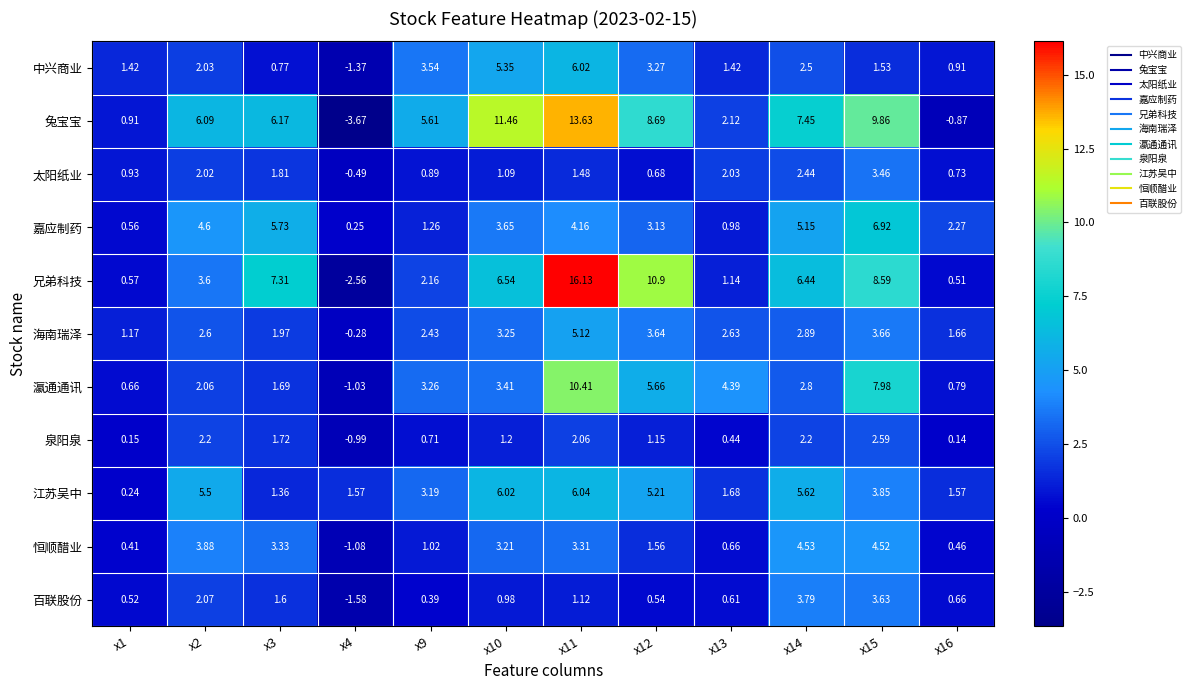

Rank the series at x12 from lowest to highest value.

百联股份, 太阳纸业, 泉阳泉, 恒顺醋业, 嘉应制药, 中兴商业, 海南瑞泽, 江苏吴中, 瀛通通讯, 兔宝宝, 兄弟科技